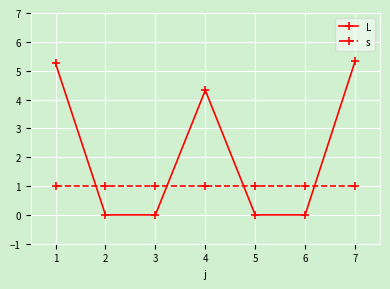

What is the greatest value displayed?

5.3